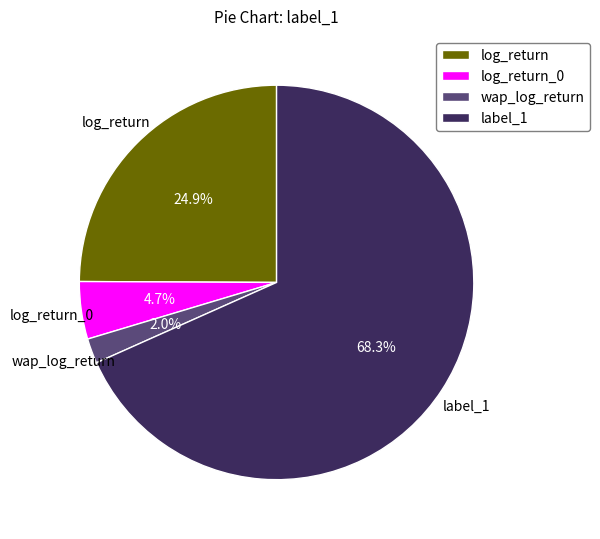

To the nearest percent, what is the difference between the log_return and log_return_0 slice percentages?

20%